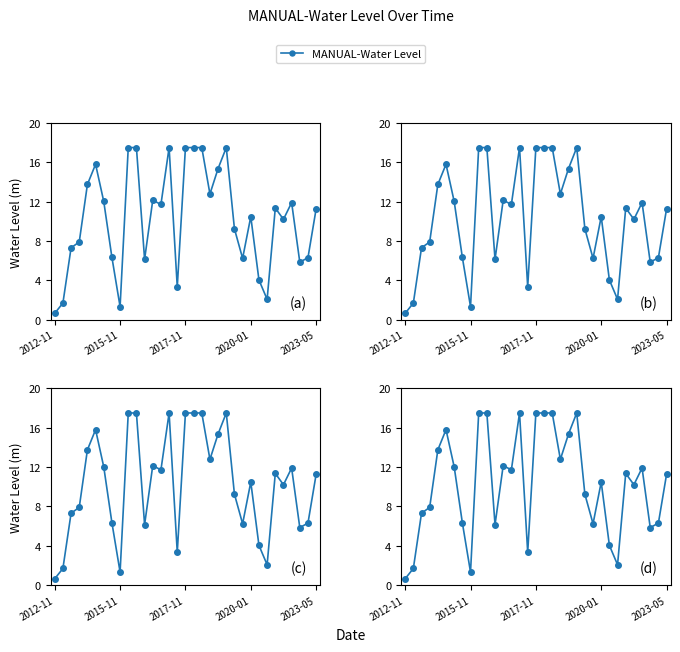

Reading right to left, list all the values displayed in this chart.

11.3	6.3	5.8	11.9	10.2	11.4	2.1	4.0	10.5	6.2	9.2	17.5	15.4	12.8	17.5	17.5	17.5	3.3	17.5	11.7	12.1	6.1	17.5	17.5	1.3	6.3	12.0	15.8	13.8	7.9	7.3	1.7	0.6